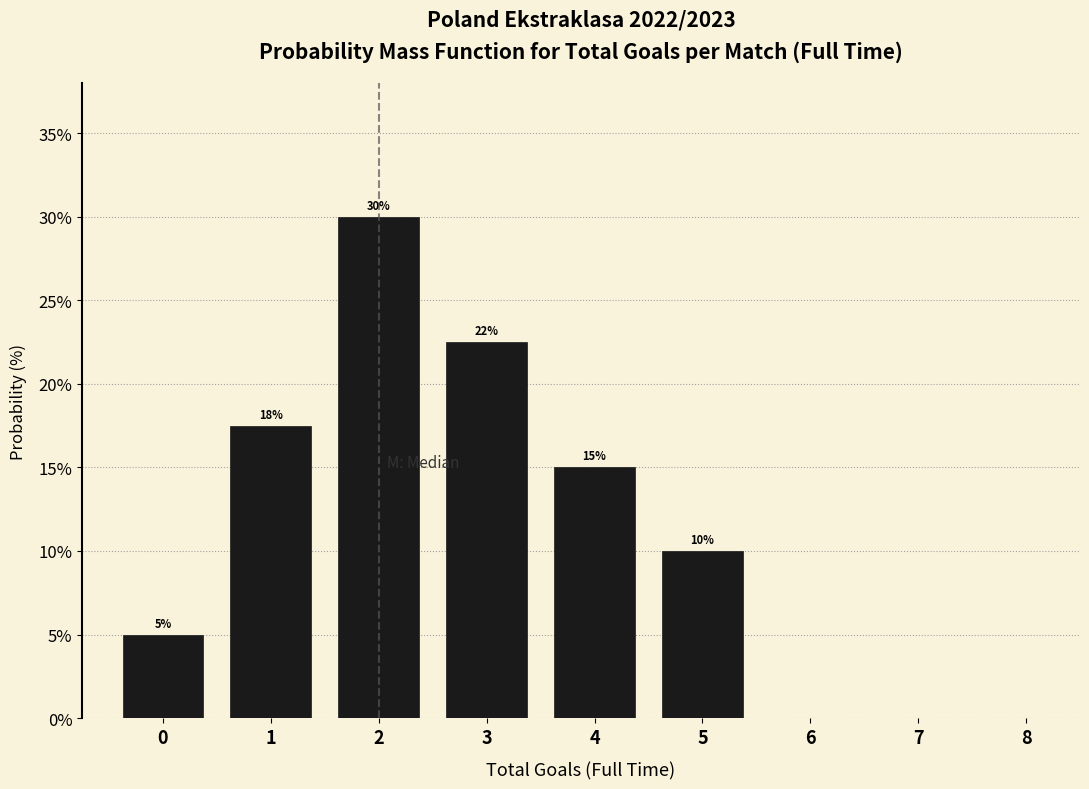

Which range on the x-axis has the tallest bar?

1.5 to 2.5